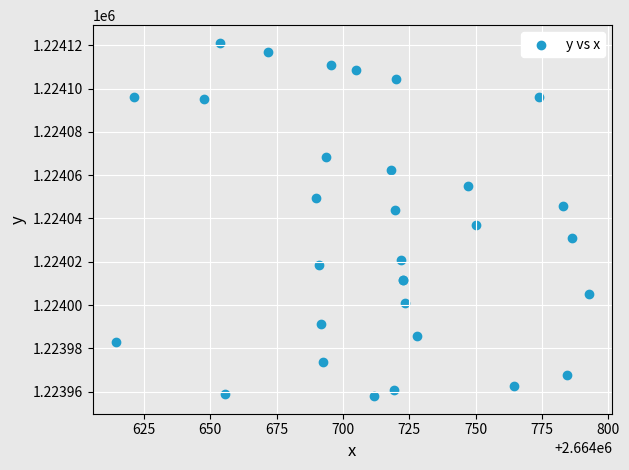

What Y value in the scatter plot is closest to 1224039?

1224036.9